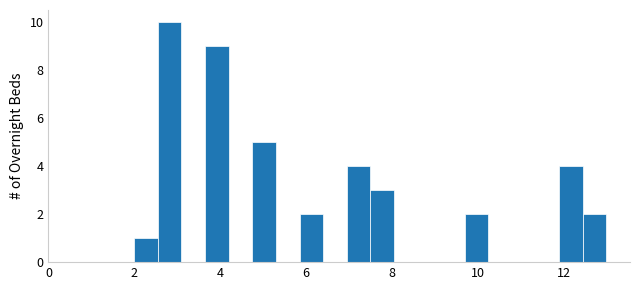

Around what value on the x-axis is the tallest bar? Give the approximate position of its centre, as read against the axis.

2.8